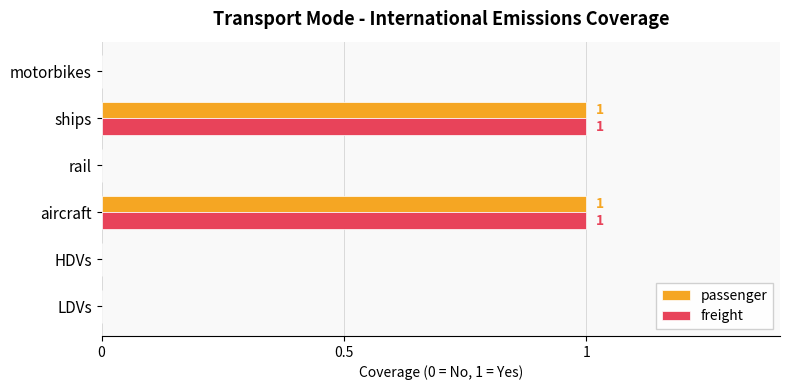

Is it true that passenger equals 0 at HDVs?

True